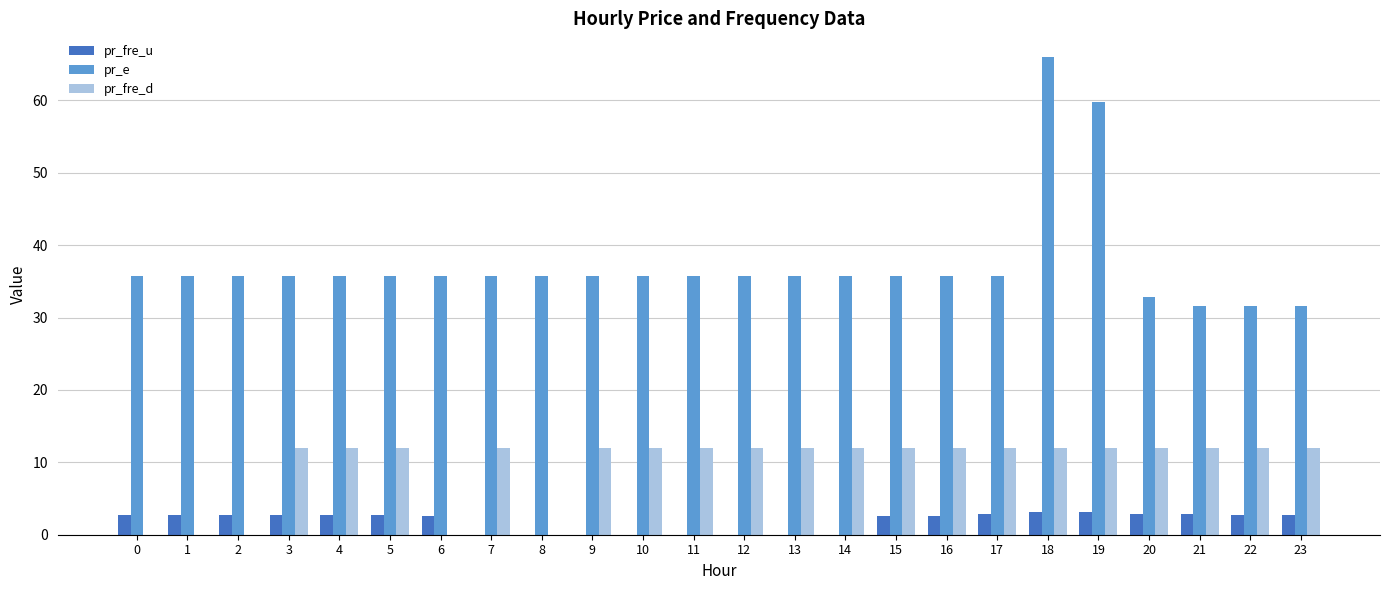

Is the value of pr_fre_u at 1 greater than the value of pr_e at 5?

No